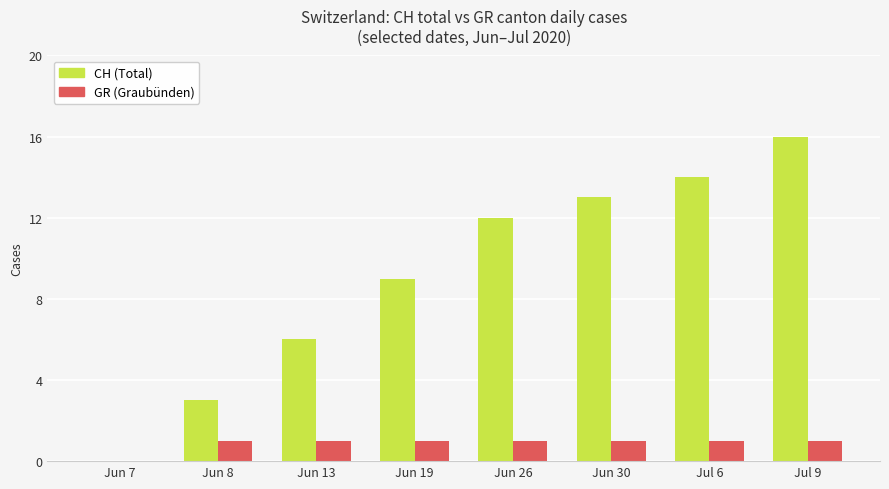

Are the bars horizontal?

No